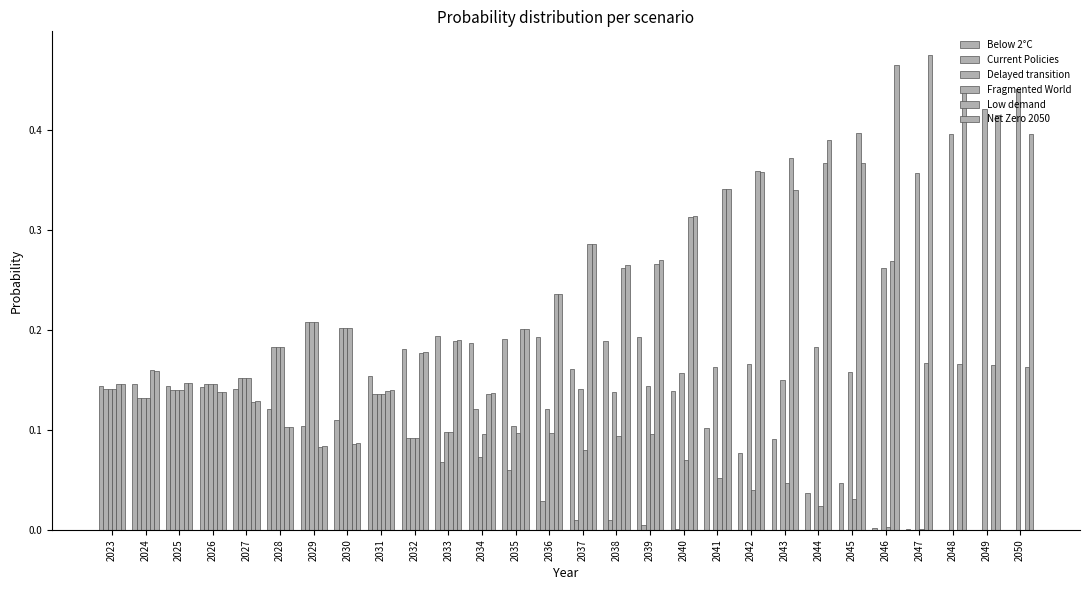

Is the value of Low demand at 2036 greater than the value of Net Zero 2050 at 2033?

Yes